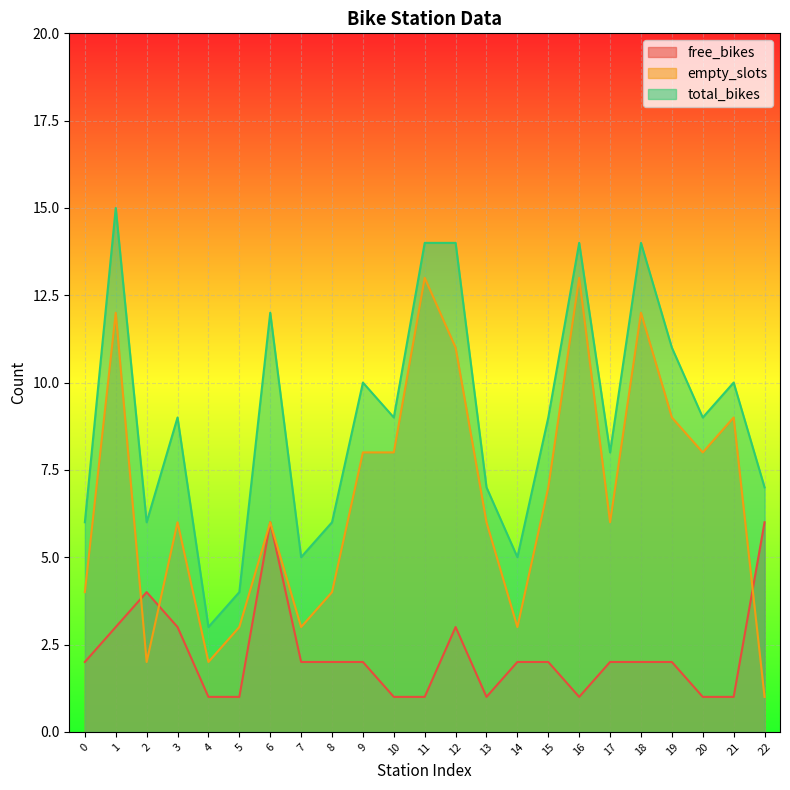

List the series in order of their peak value, highest first.

total_bikes, empty_slots, free_bikes